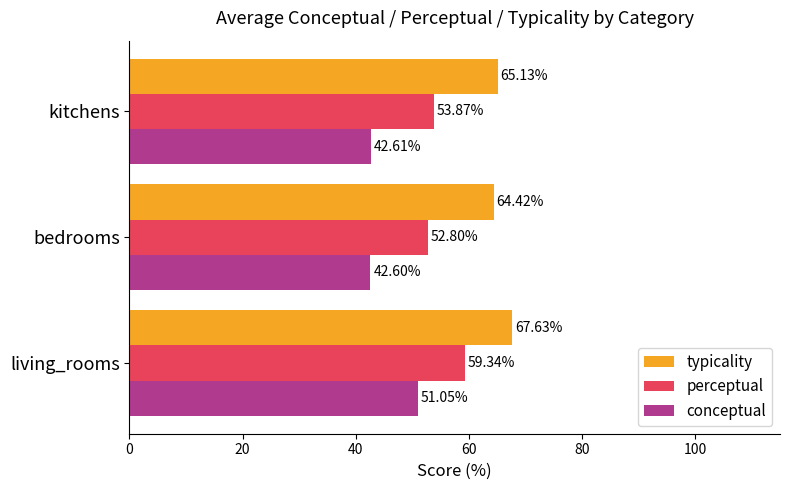

At which label is typicality closest to 66?

kitchens